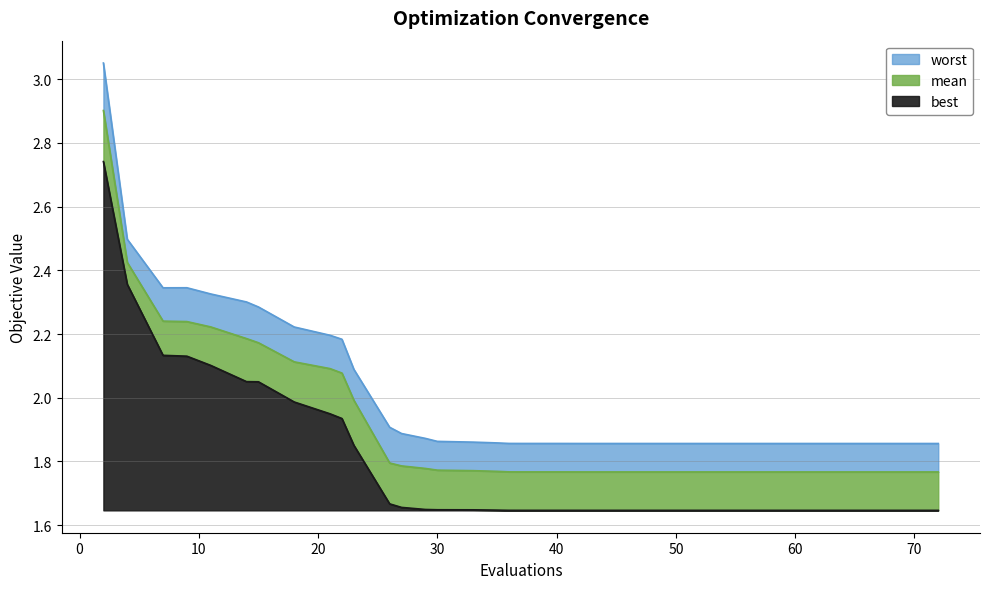

True or false: worst and best cross at least once.

False